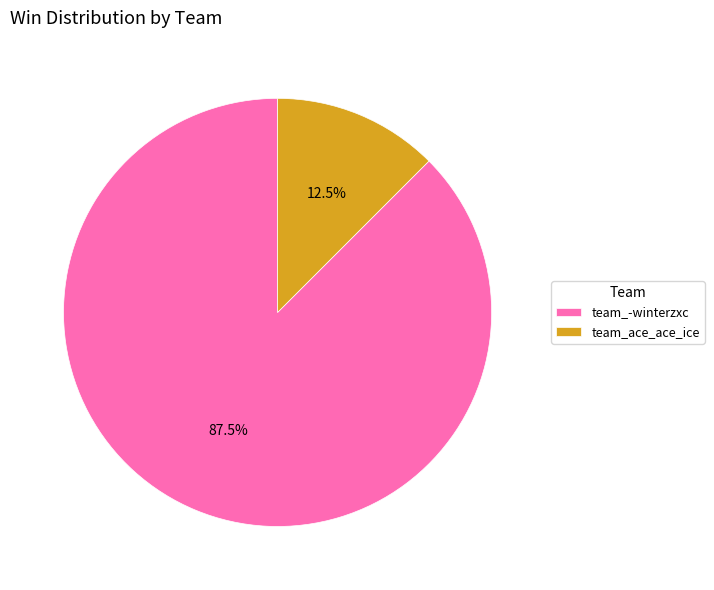

Combined, what portion of the pie is team_-winterzxc and team_ace_ace_ice?

100.0%